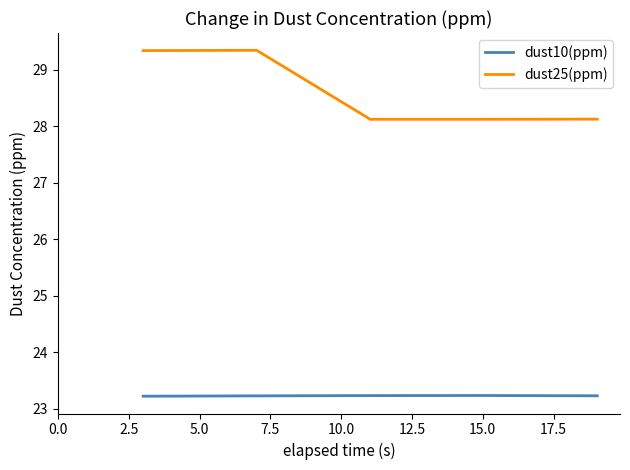

List the series in order of their peak value, highest first.

dust25(ppm), dust10(ppm)